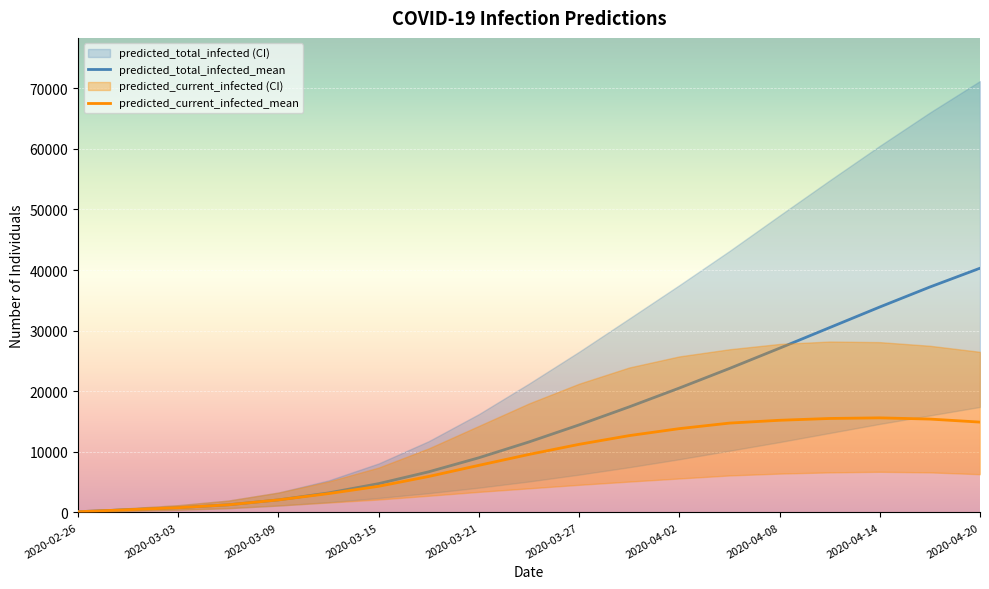

Reading left to right, extract all data points from this chart.

predicted_total_infected_mean: 110	440	771	1250	2060	3211	4746	6700	9016	11626	14441	17416	20523	23752	27100	30500	33900	37200	40300
predicted_current_infected_mean: 110	440	771	1250	2060	3101	4306	5929	7766	9565	11230	12670	13823	14736	15200	15500	15600	15400	14900